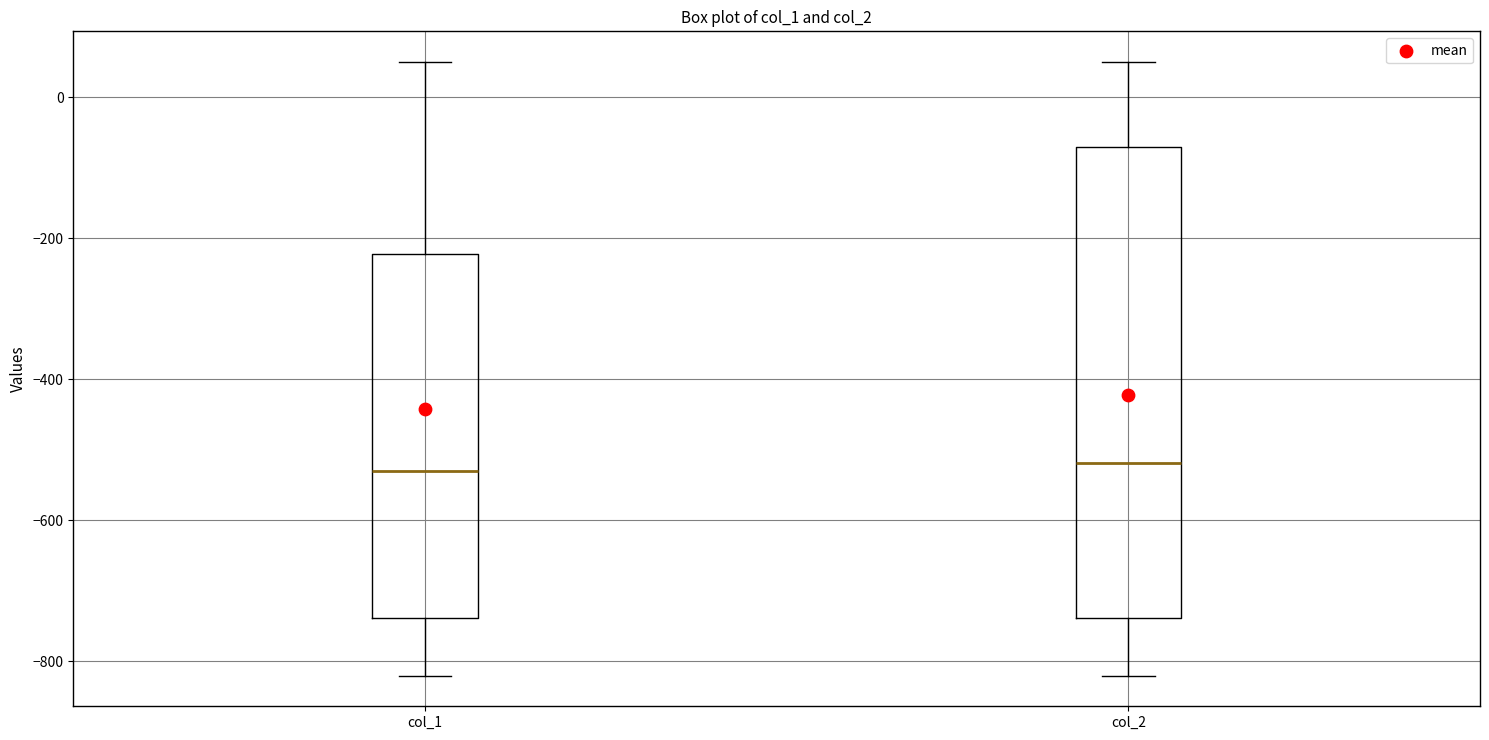

Reading left to right, read every box against the y-axis: the position of its median line, the range the box covers, and the ends of its whiskers. The values are not printed on the chart, so give them approximately, as read against the axis.

col_1: median -520, box -740 to -220, whiskers -820 to 60
col_2: median -520, box -740 to -60, whiskers -820 to 60